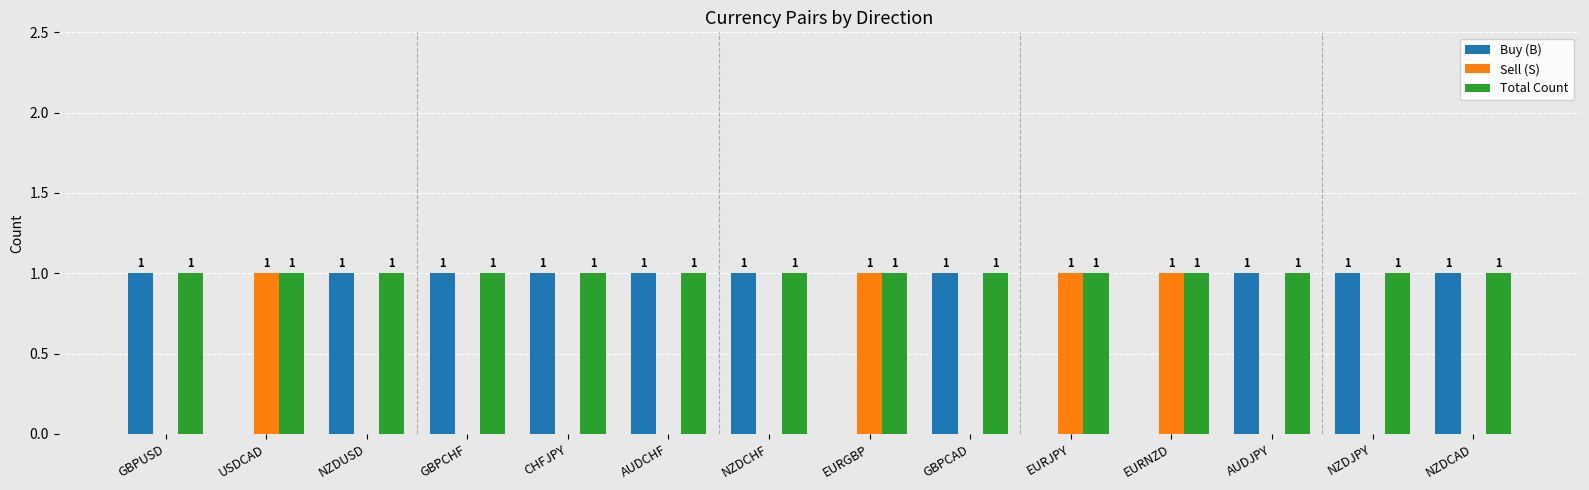

What is the sum of all Buy (B) values?

10